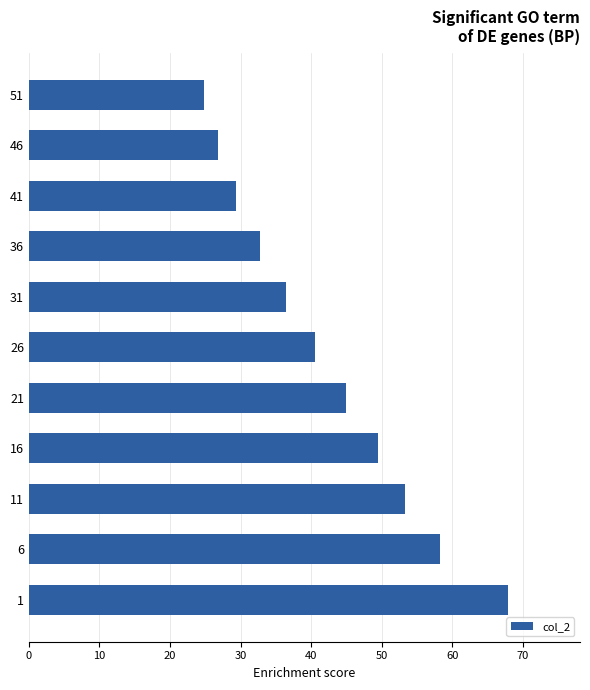

How many values exceed 40?

6